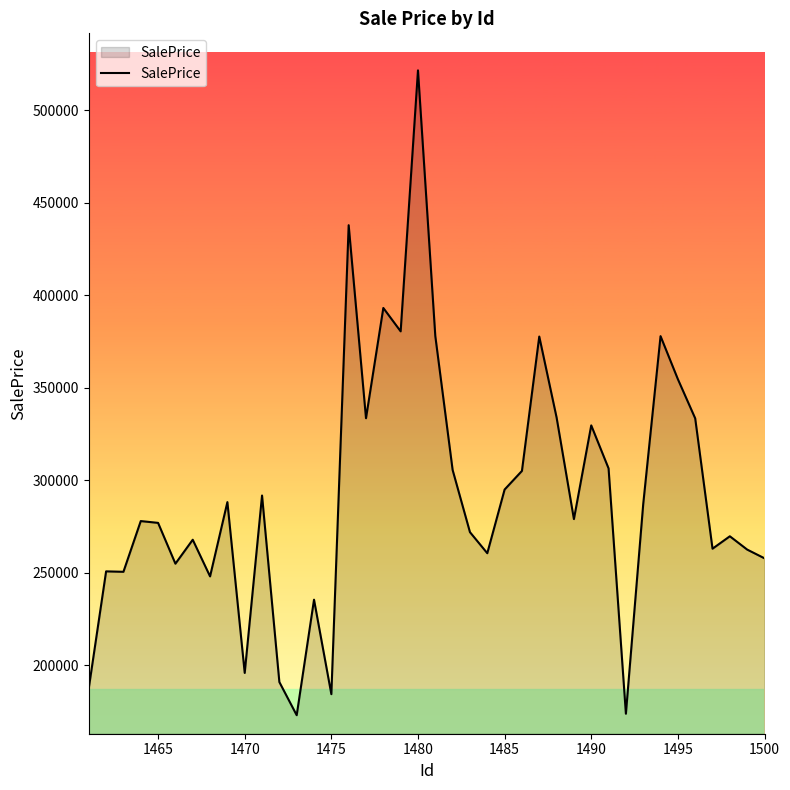

Does the chart have visible grid lines?

No